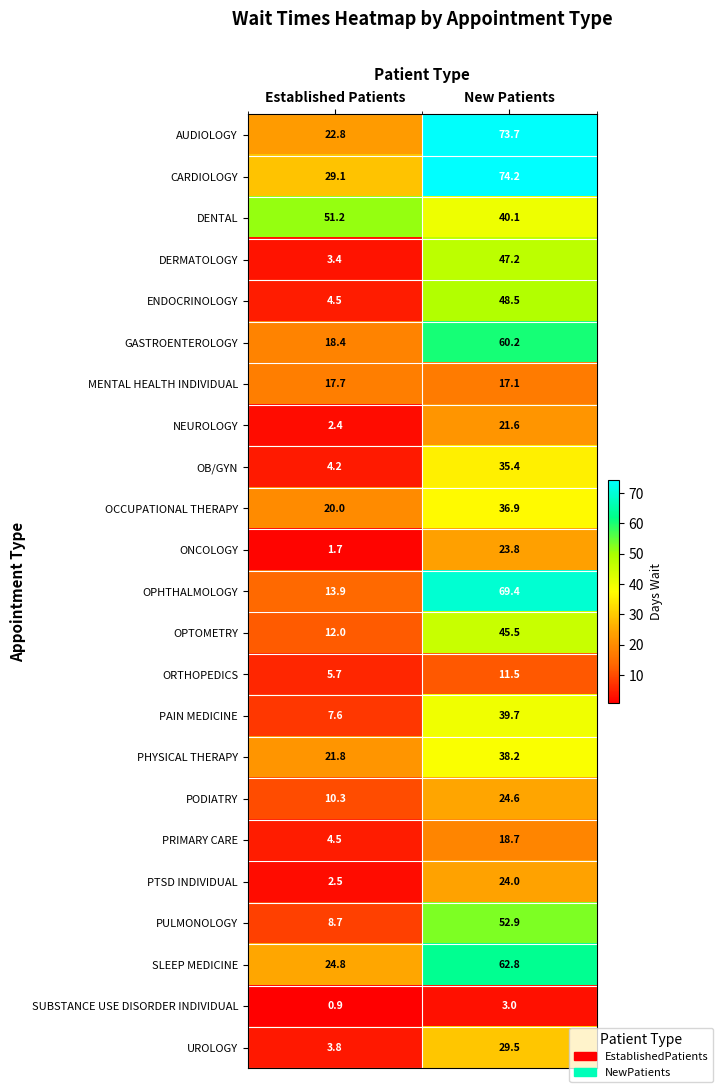

Read the SLEEP MEDICINE value at New Patients.

62.8